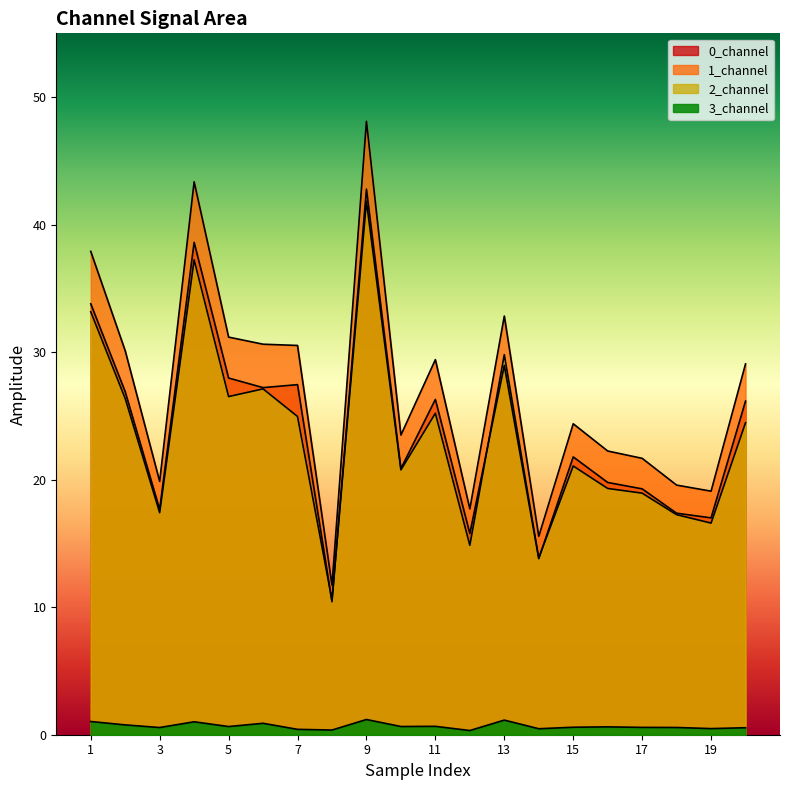

True or false: 3_channel and 1_channel cross at least once.

False